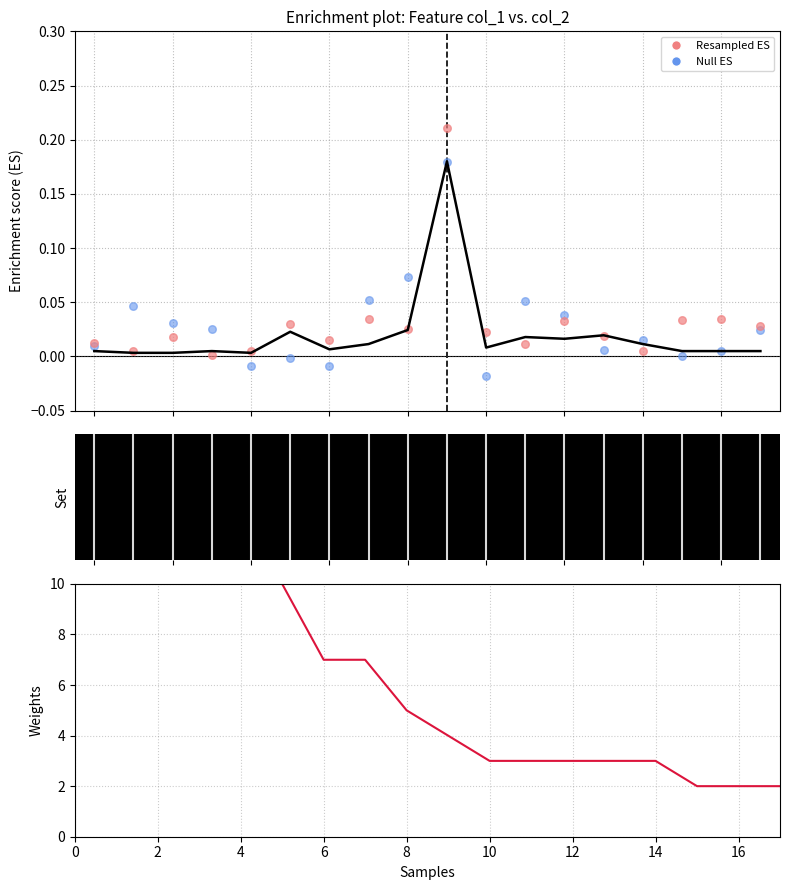

Is the value of col_2 at 17 greater than the value of Resampled ES at 0?

Yes